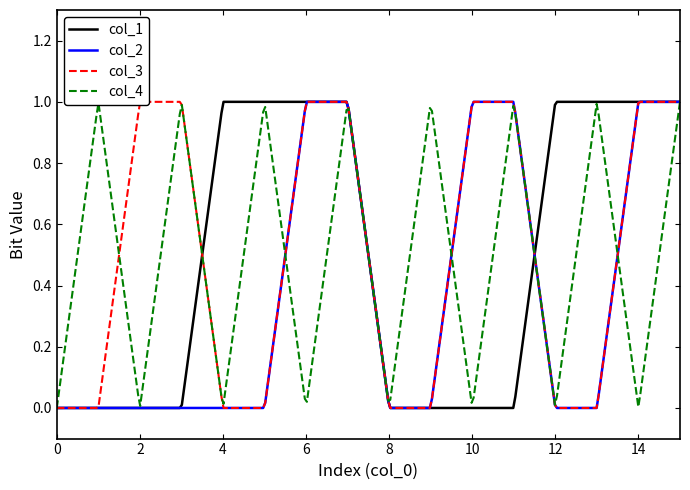

What is the sum of all col_2 values?

6